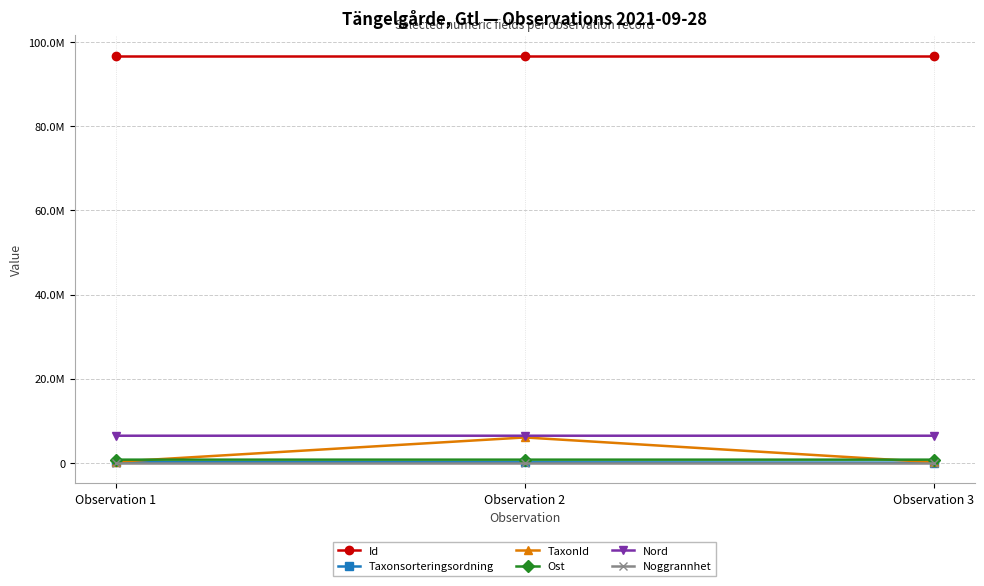

What is the sum of the Ost values at Observation 1 and Observation 2?

1442527.8